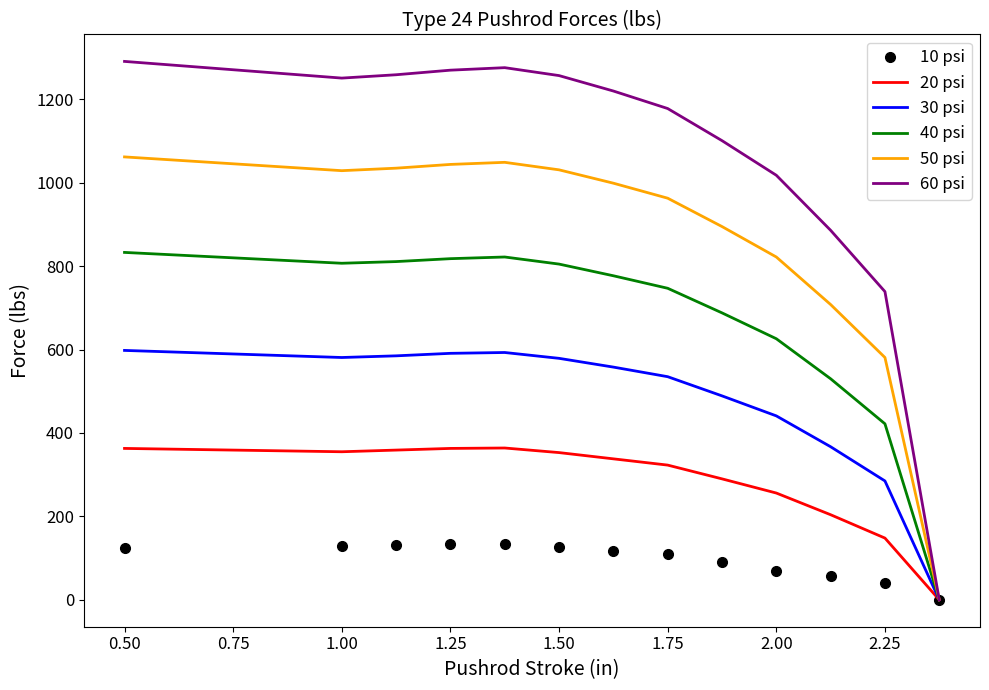

At how many categories does at least one series exceed 969?

10